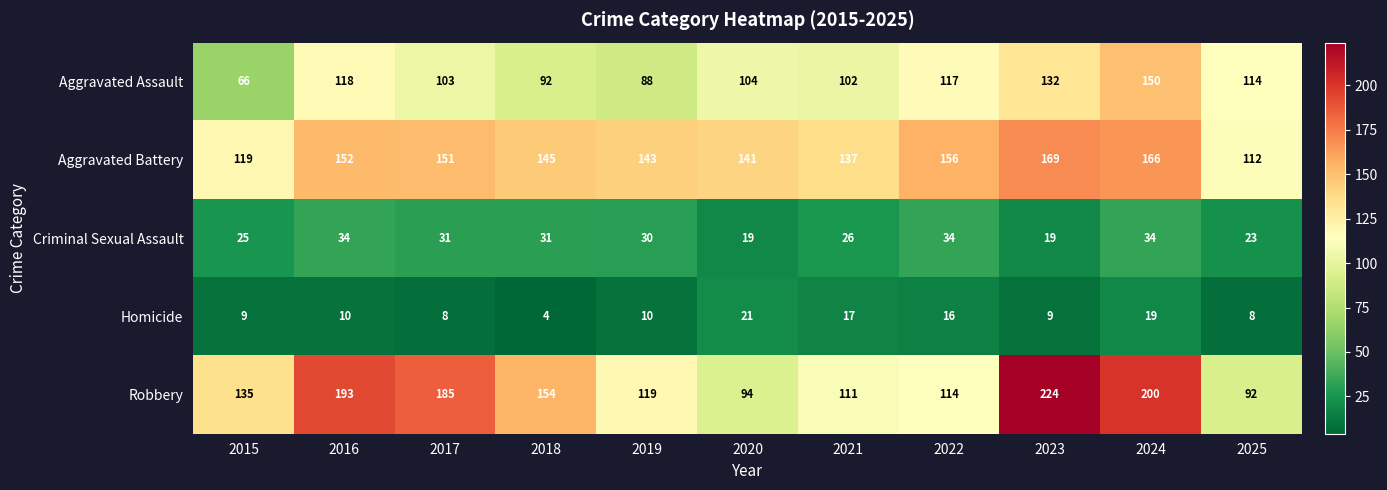

List the series in order of their peak value, highest first.

Robbery, Aggravated Battery, Aggravated Assault, Criminal Sexual Assault, Homicide